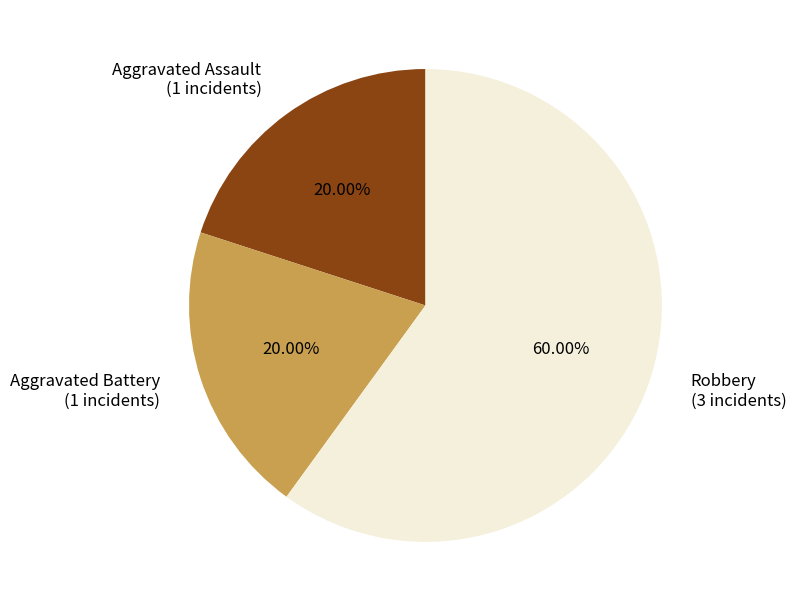

What is the largest slice in the pie chart?

Robbery